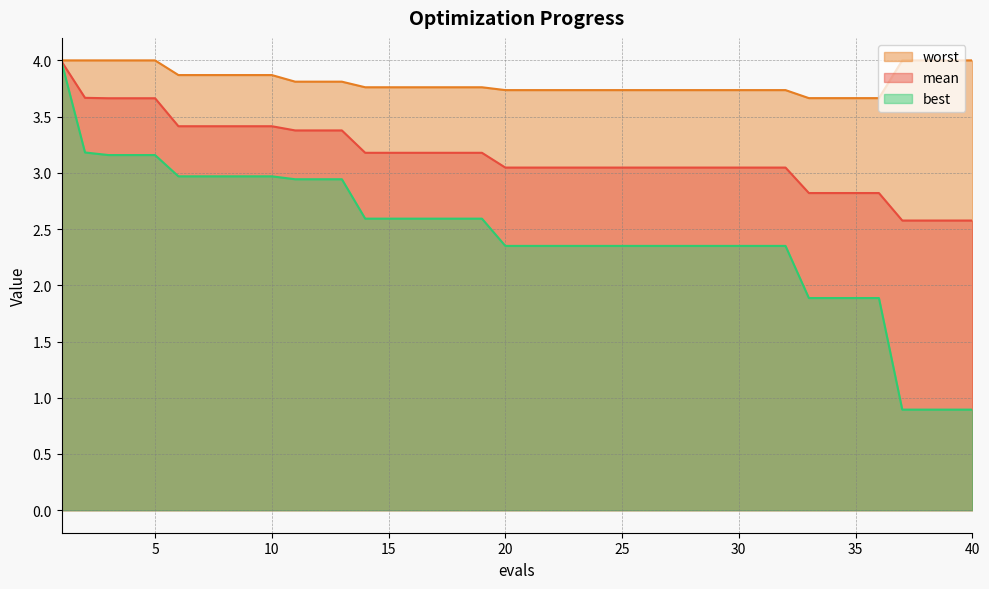

Is the value of best at 17 greater than the value of mean at 28?

No